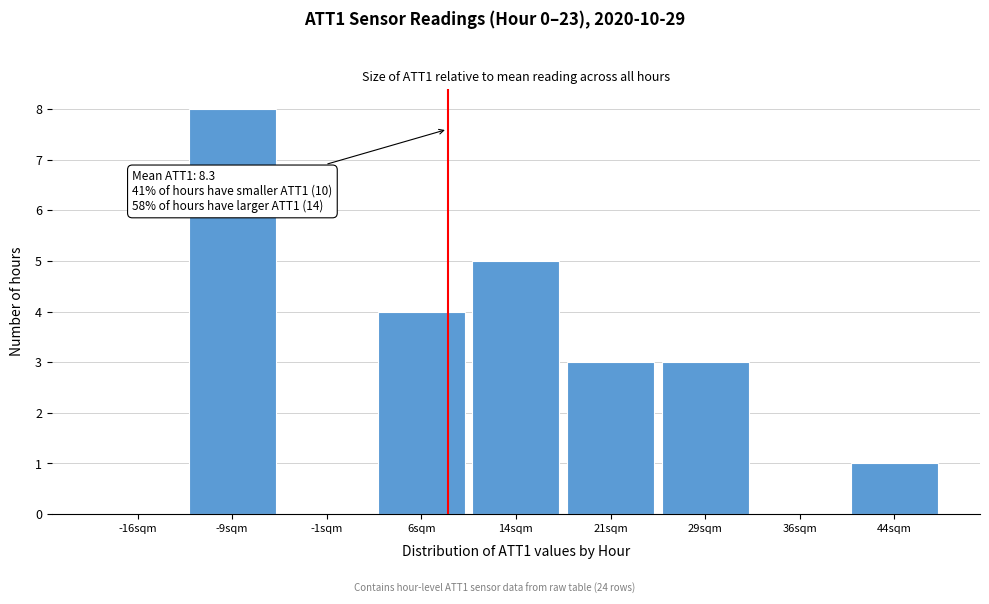

Which range on the x-axis has the tallest bar?

-12.5 to -5.0